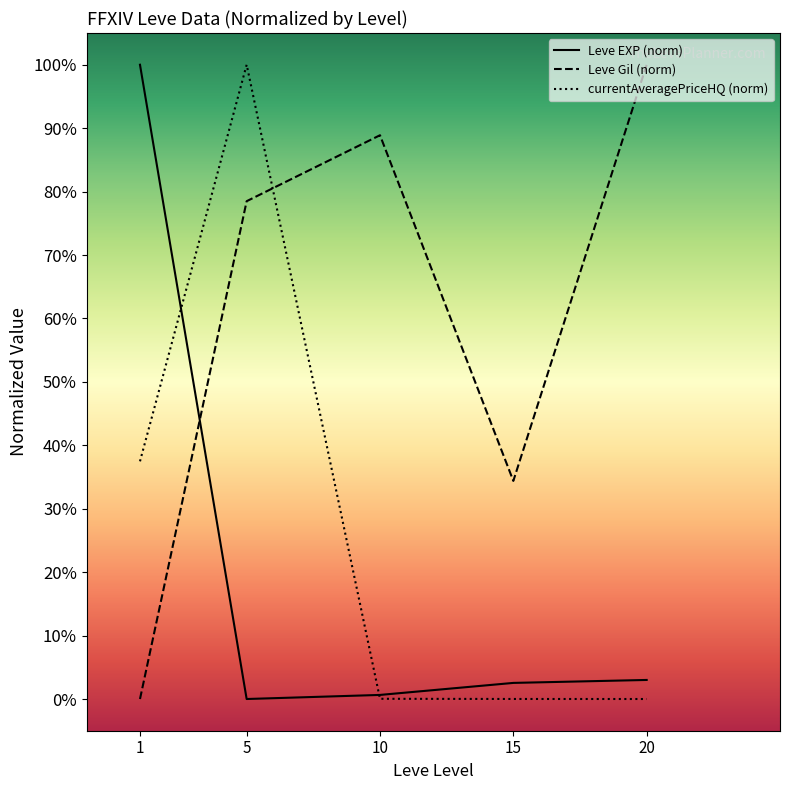

How many lines are shown in the chart?

3